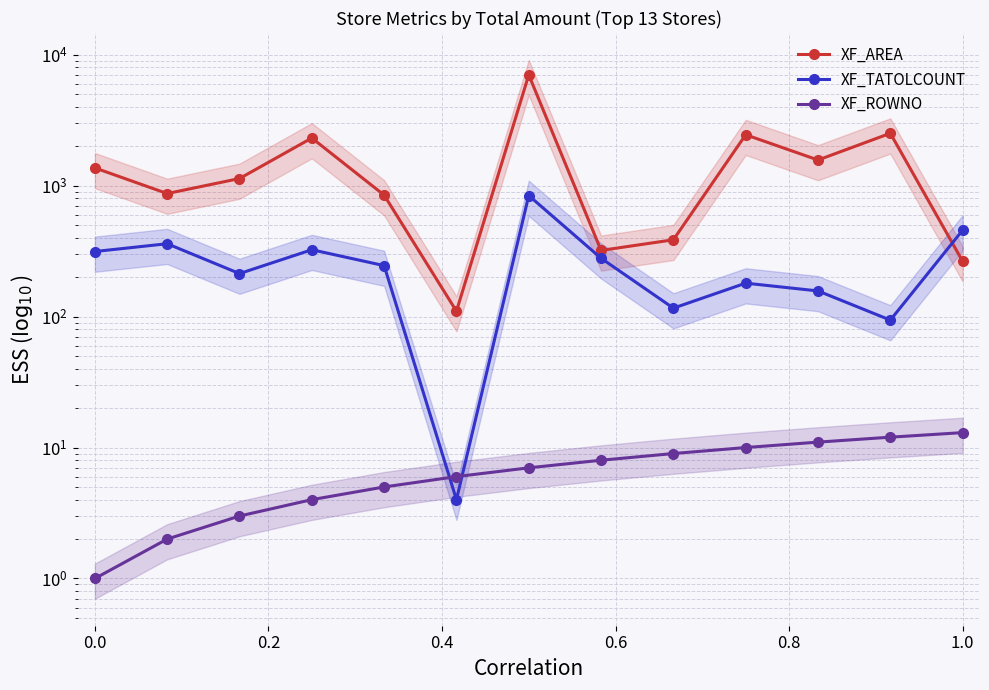

List the series in order of their peak value, highest first.

XF_AREA, XF_TATOLCOUNT, XF_ROWNO